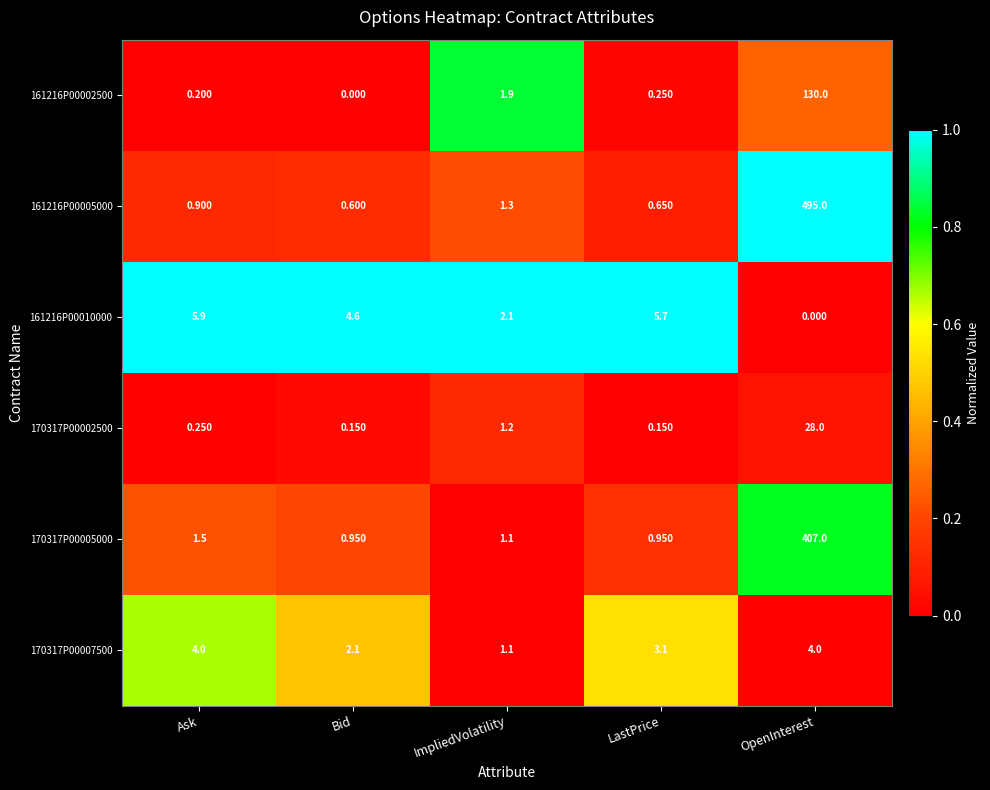

At which label is 161216P00005000 closest to 247?

ImpliedVolatility